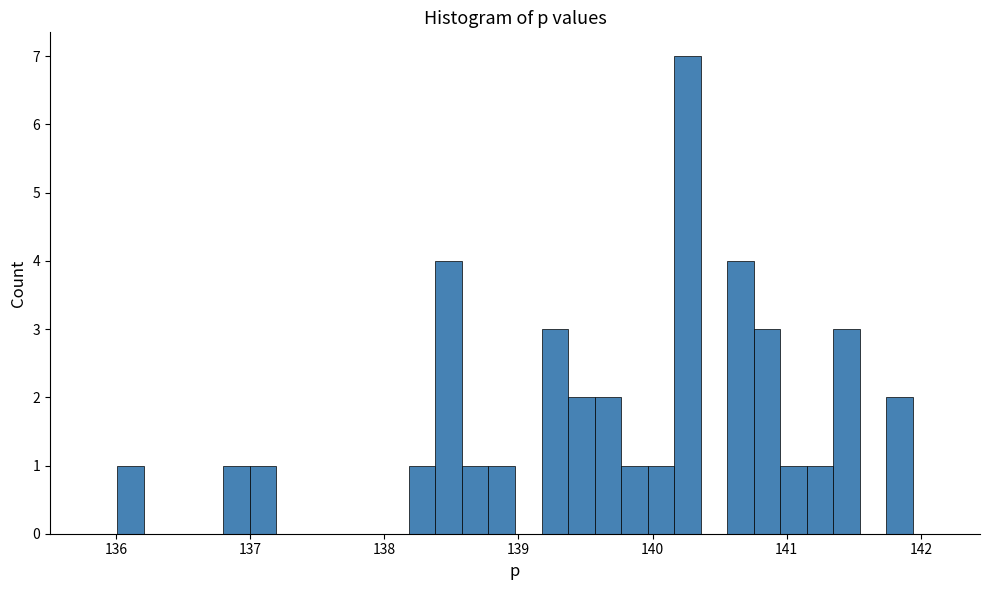

Around what value on the x-axis is the tallest bar? Give the approximate position of its centre, as read against the axis.

140.3